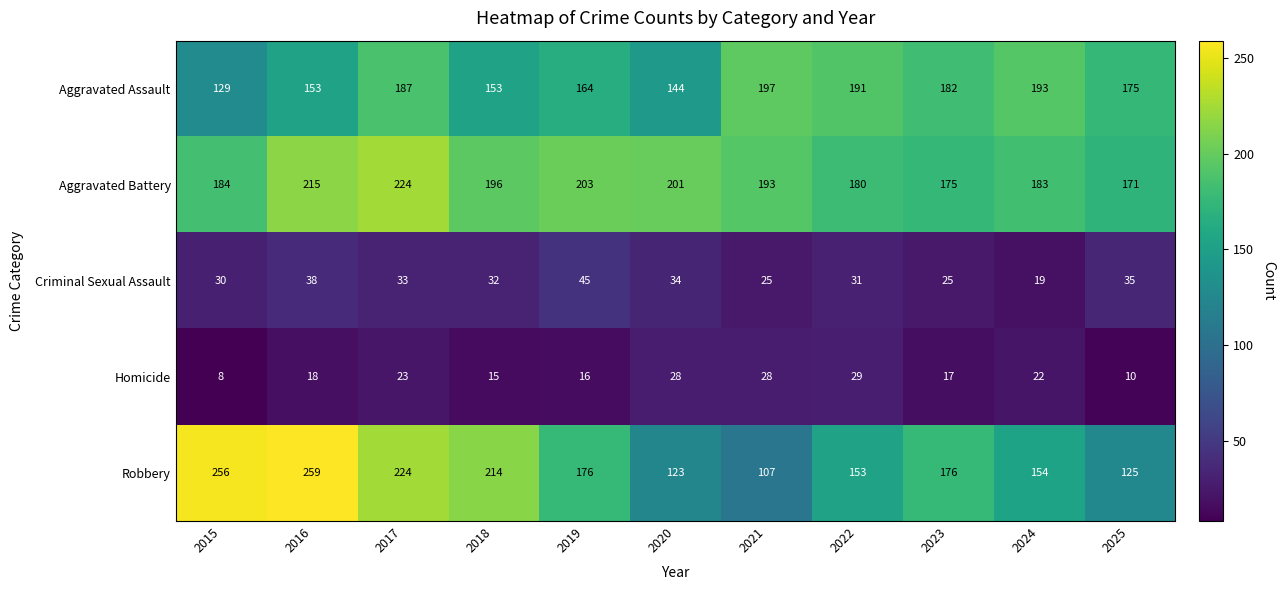

What is the average value of the Homicide series?

19